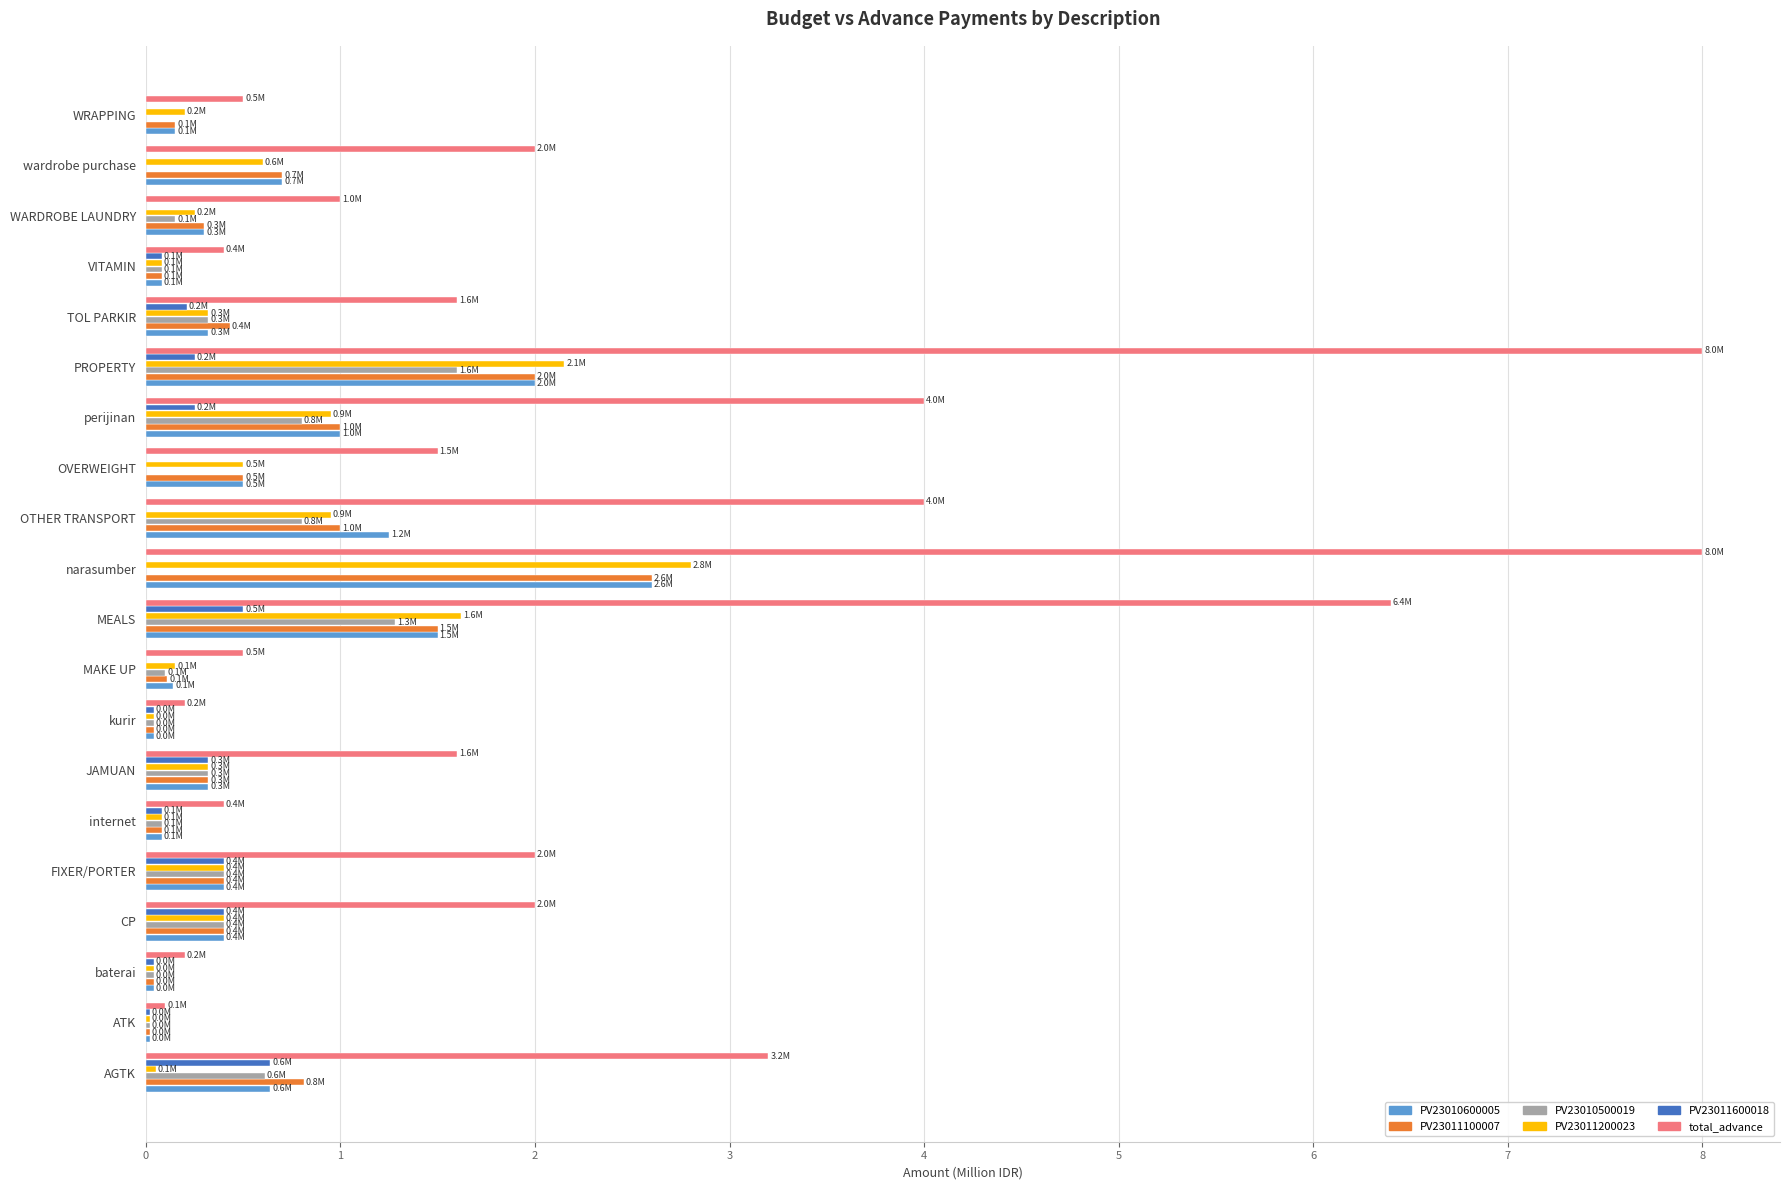

Which series has the largest total across all categories?

total_advance